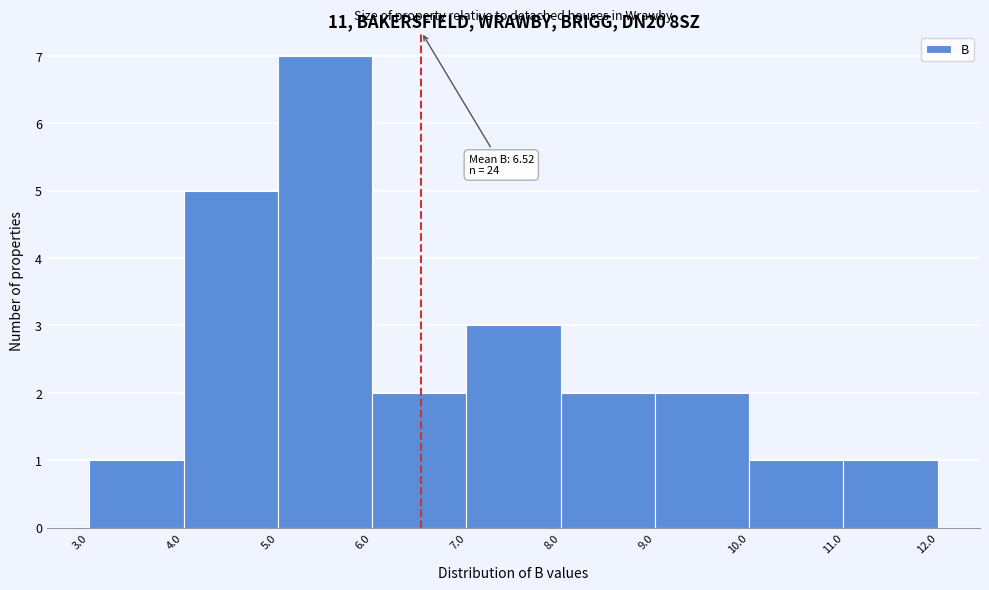

Over which range of the x-axis is the bar tallest?

5.0 to 6.0